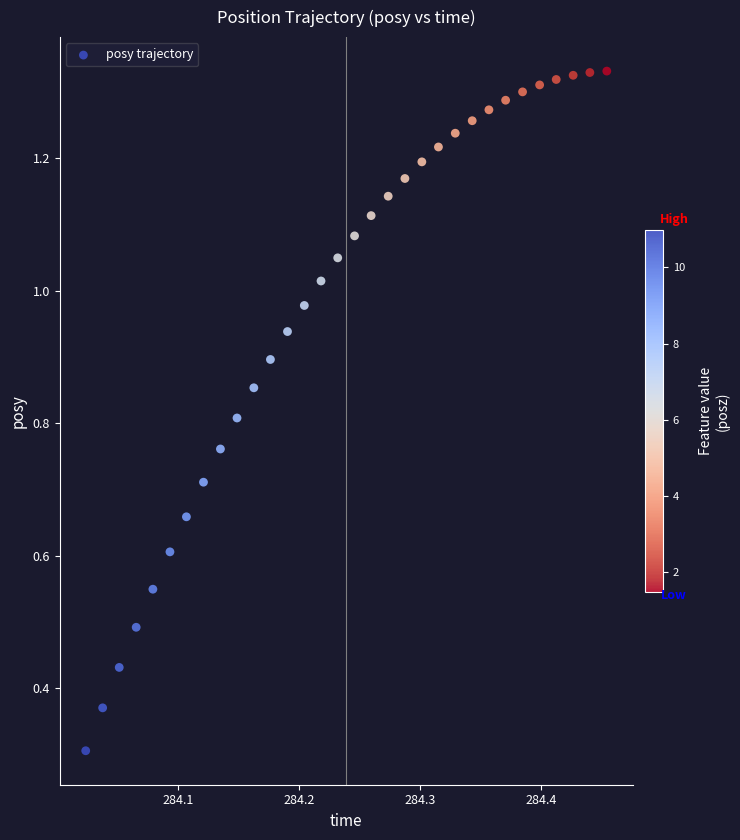

What Y value in the scatter plot is closest to 0?

0.3